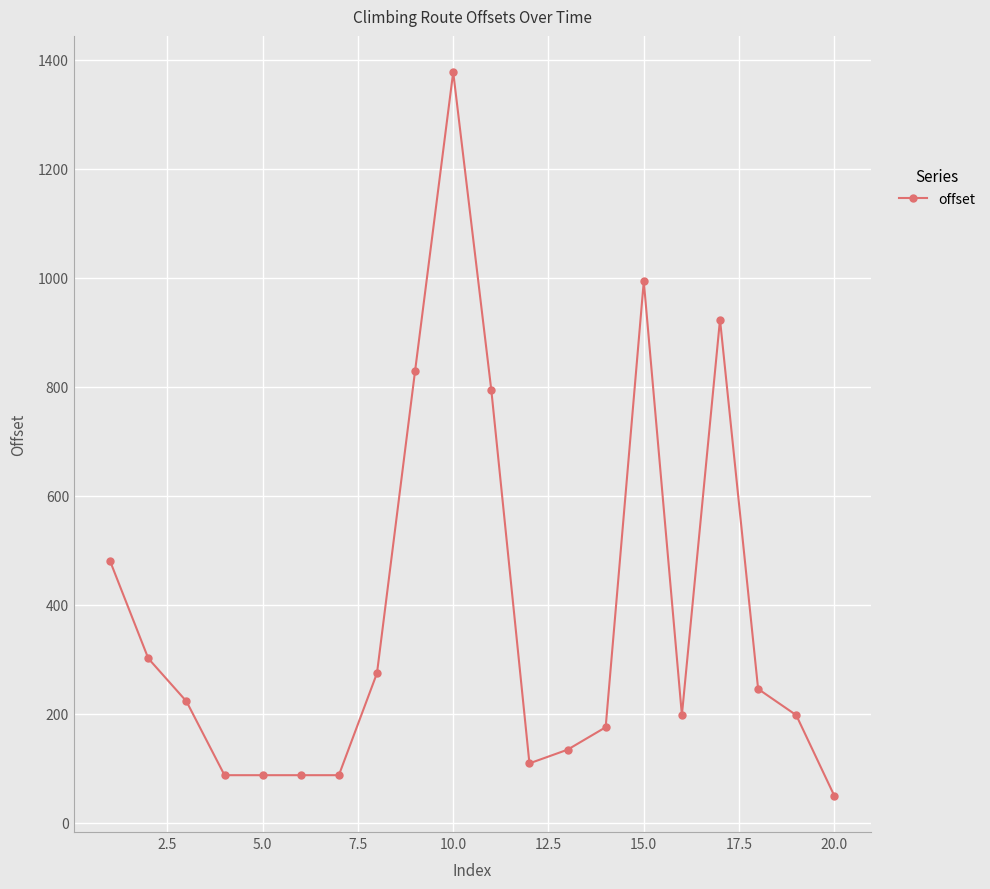

What is the maximum value shown in the chart?

1377.6